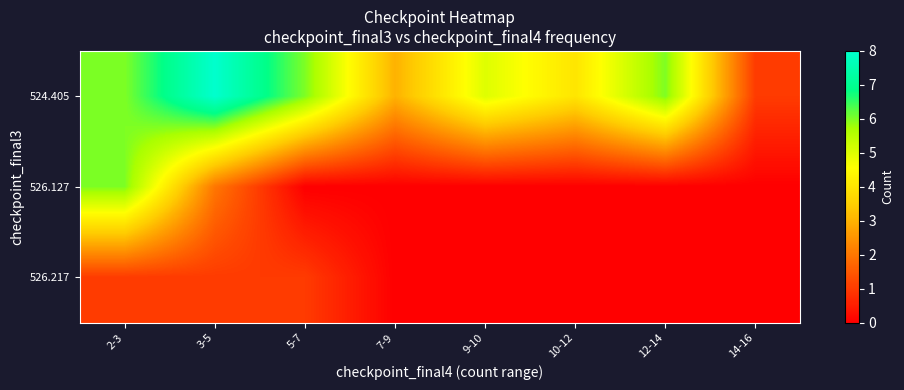

At 5-7, list the series in order from smallest to largest.

row_1, row_2, row_0